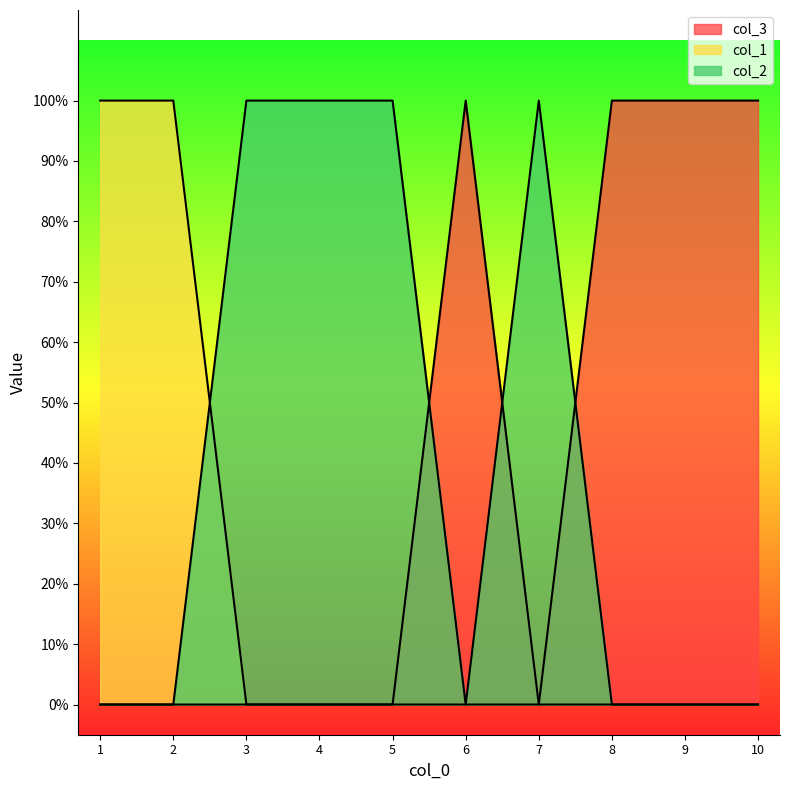

Which series has the largest total across all categories?

col_3